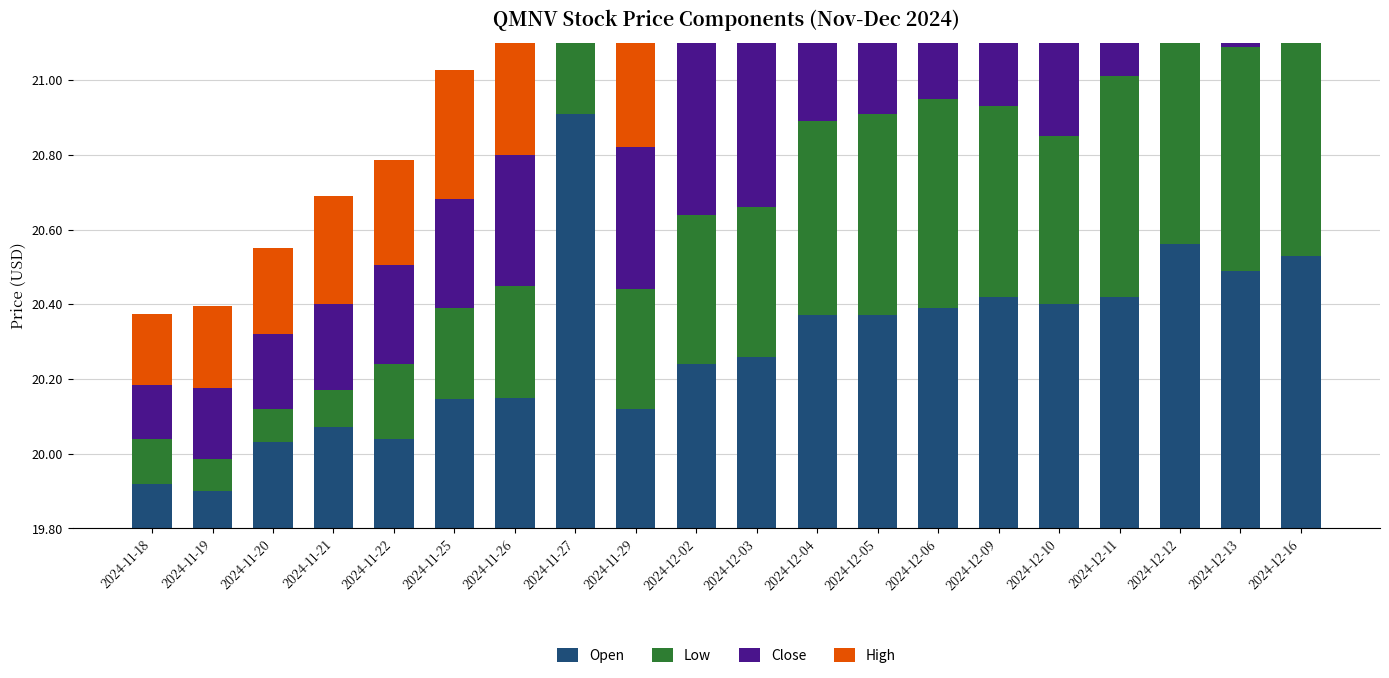

Between 2024-11-20 and 2024-12-11, which is larger?

2024-12-11